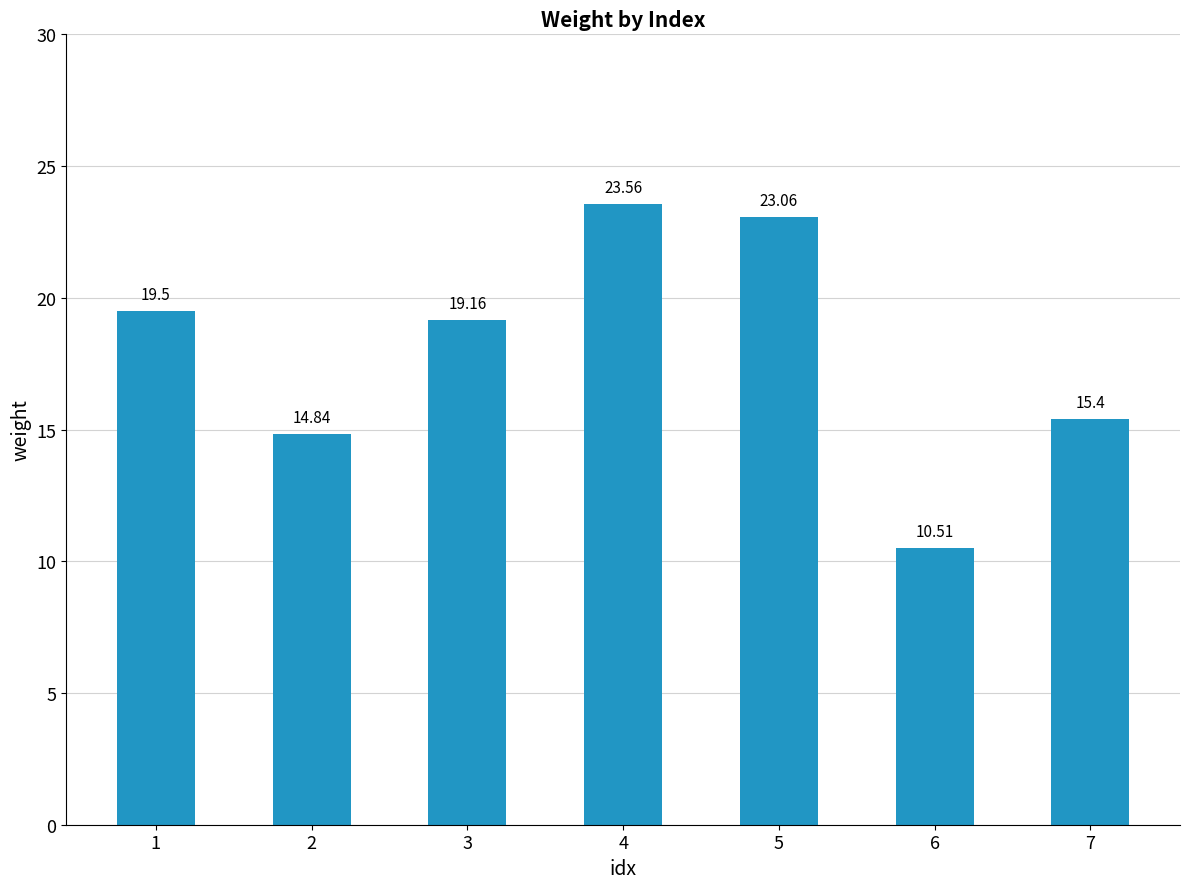

How many series are shown in this chart?

1